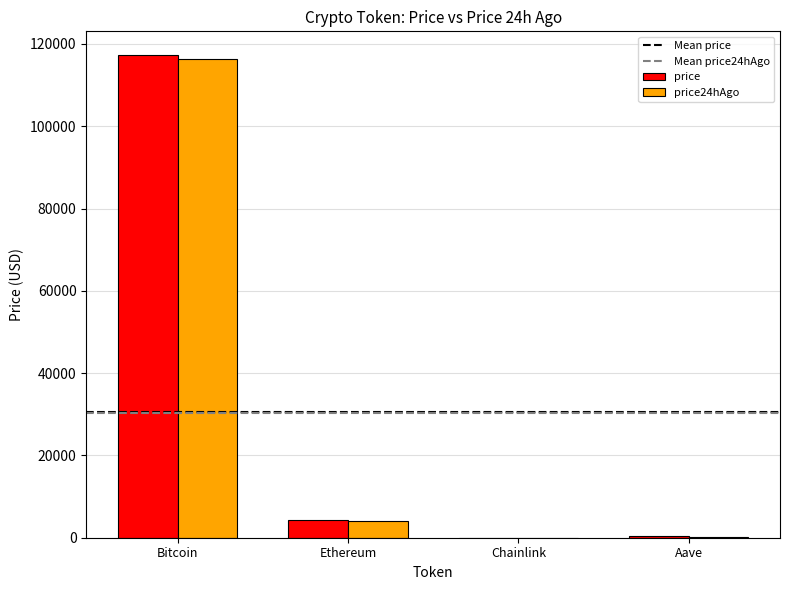

What is the total value across all series at Chainlink?

41.9